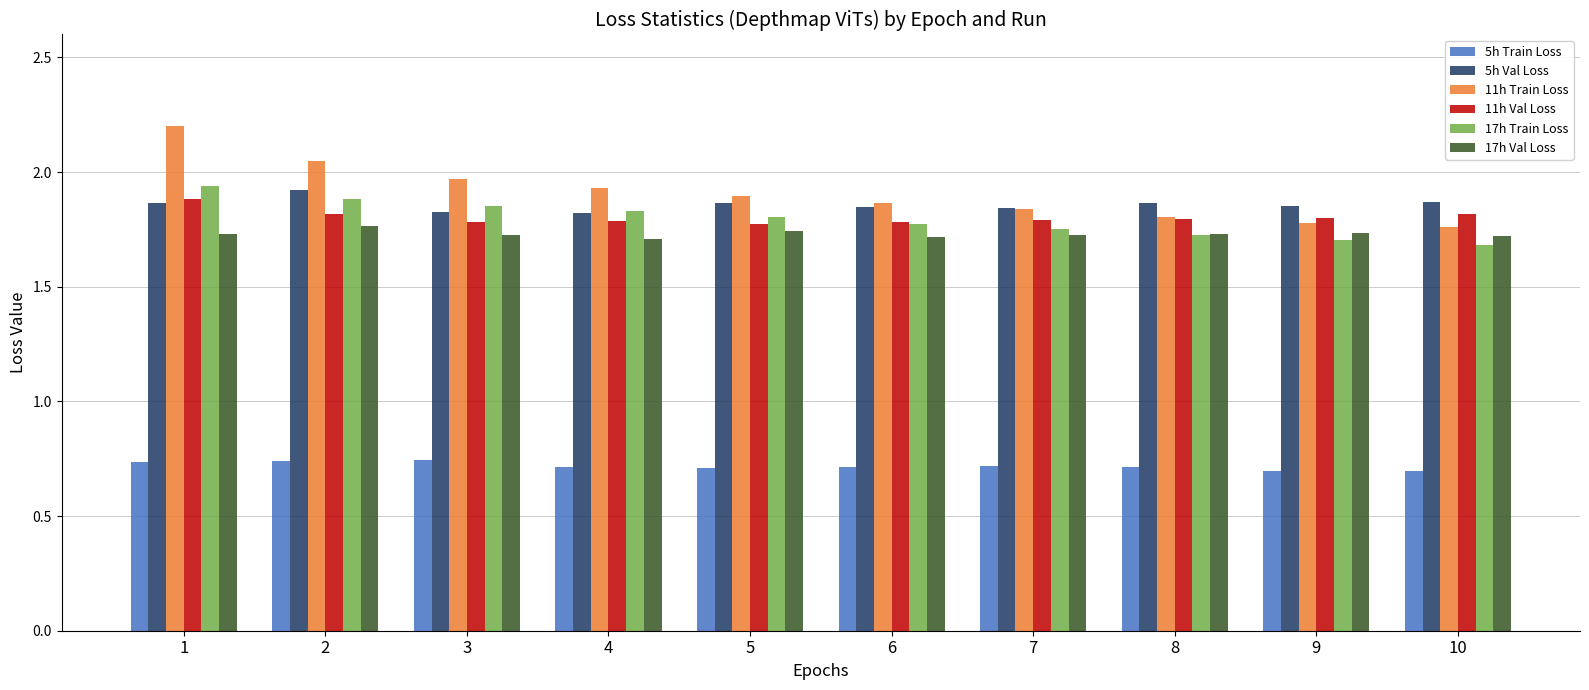

What is the spread (max minus min) of values at 7?

1.1